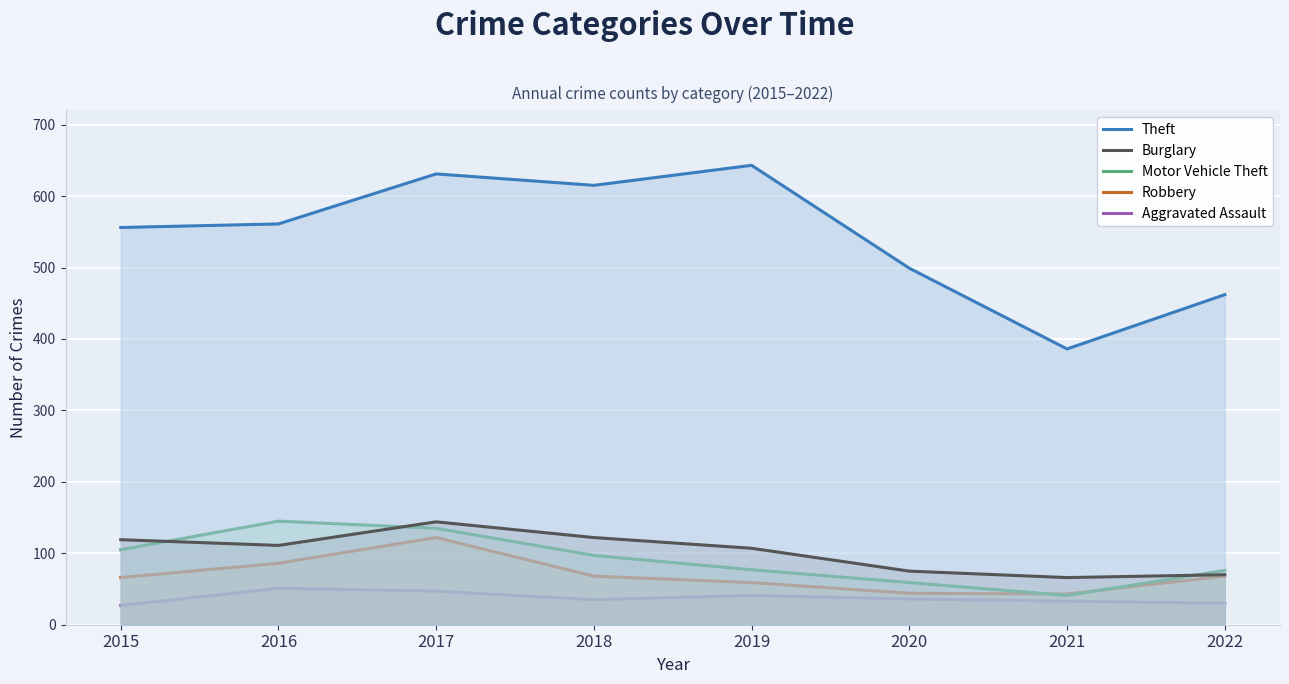

What is the difference between the maximum and minimum values in the Burglary series?

78